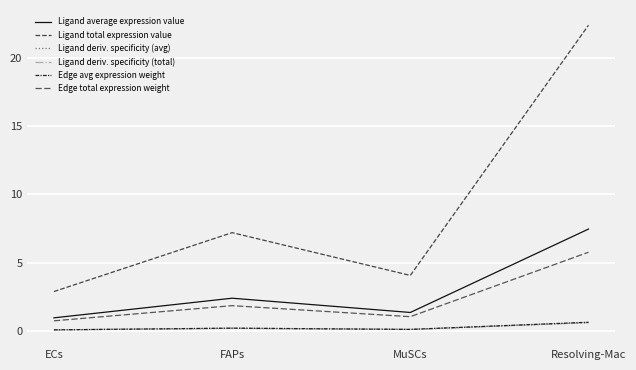

What is the label of the 2nd point from the left?

FAPs